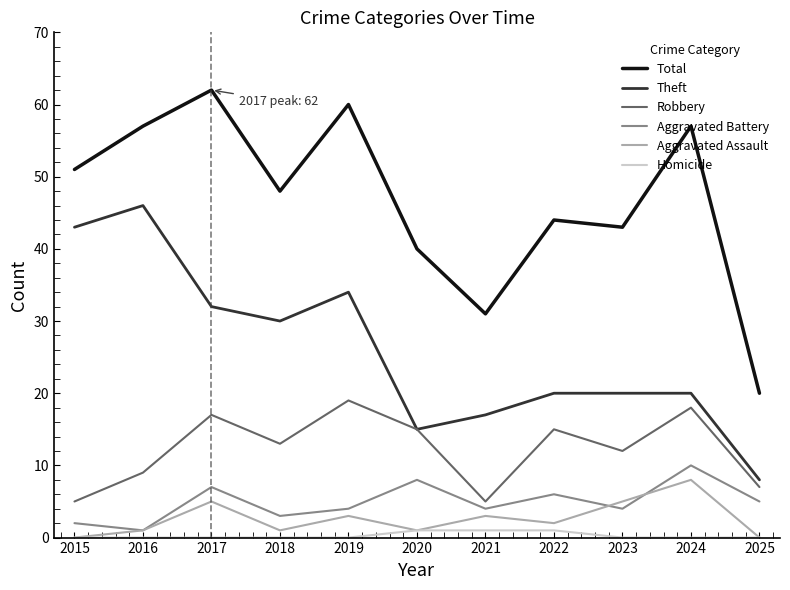

What is the spread (max minus min) of values at 2021?

30